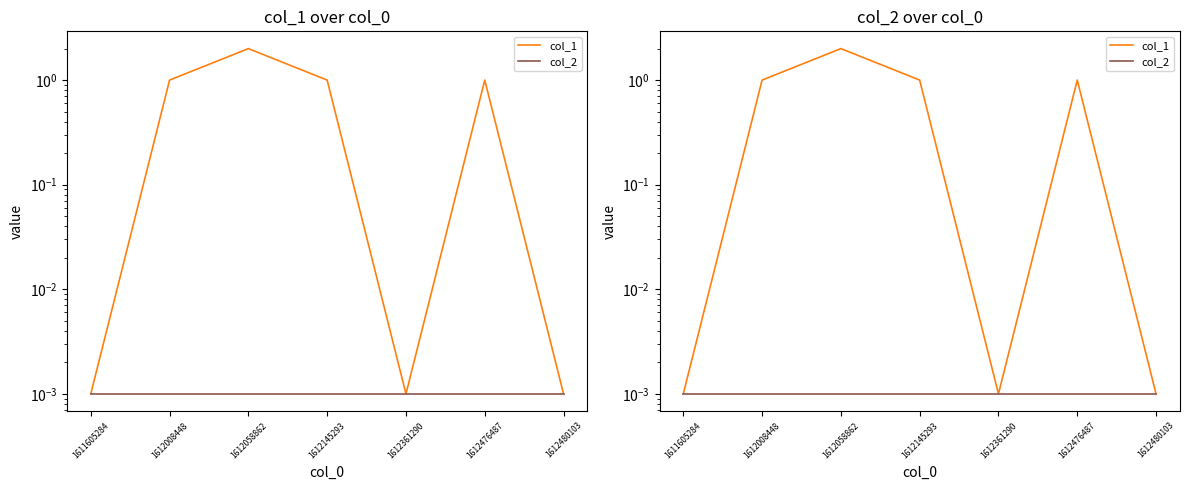

Which series changed the most between 1612145293 and 1612480103?

col_1